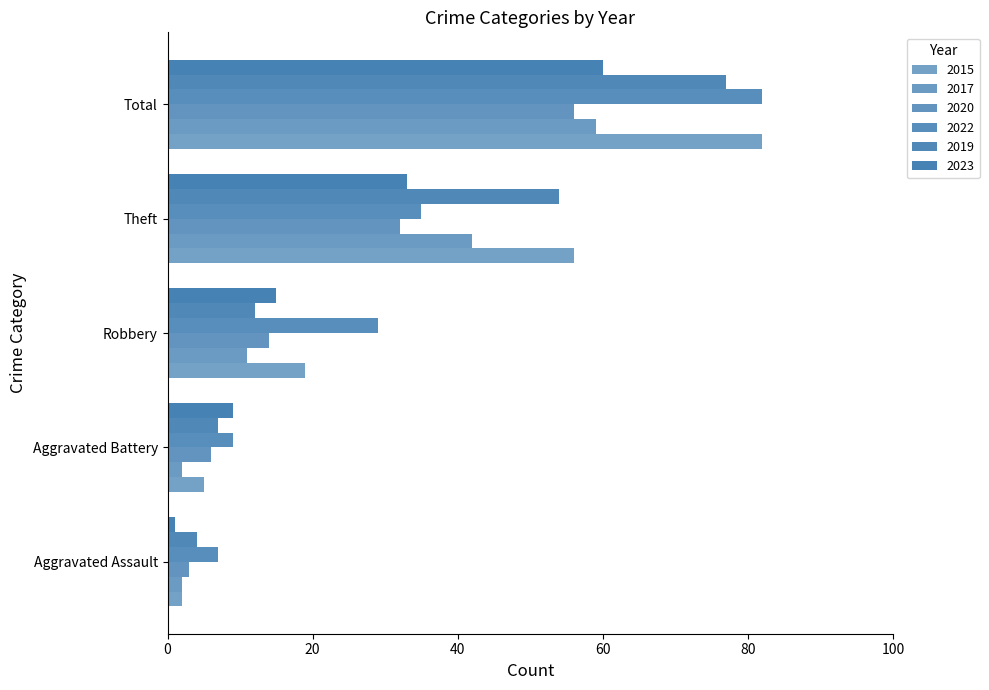

How many series are shown in this chart?

6